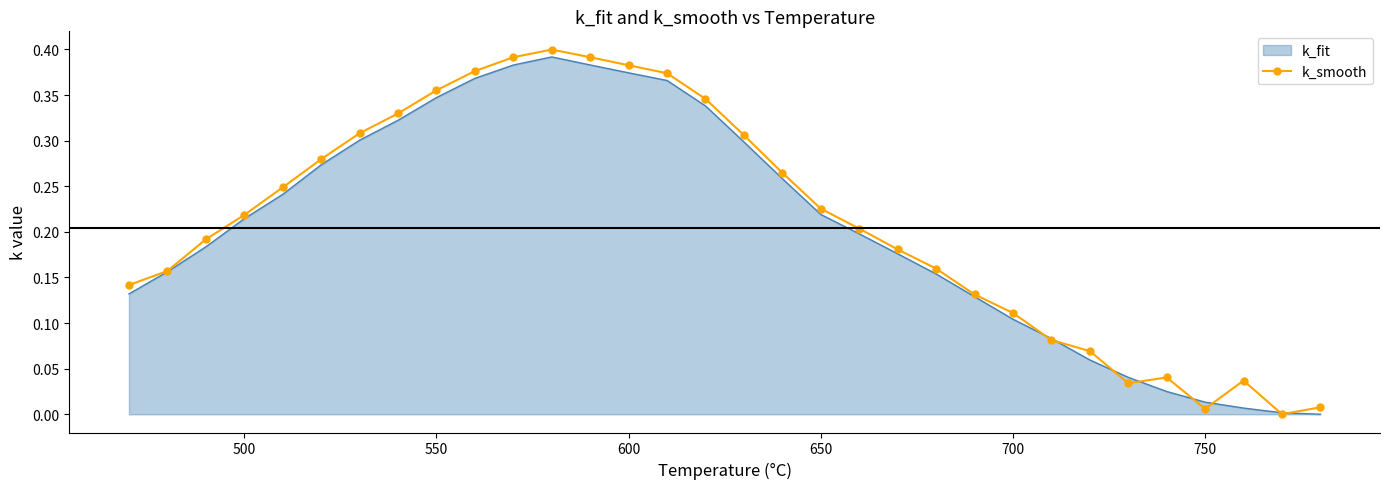

What are all the series names shown in the legend?

k_fit, k_smooth